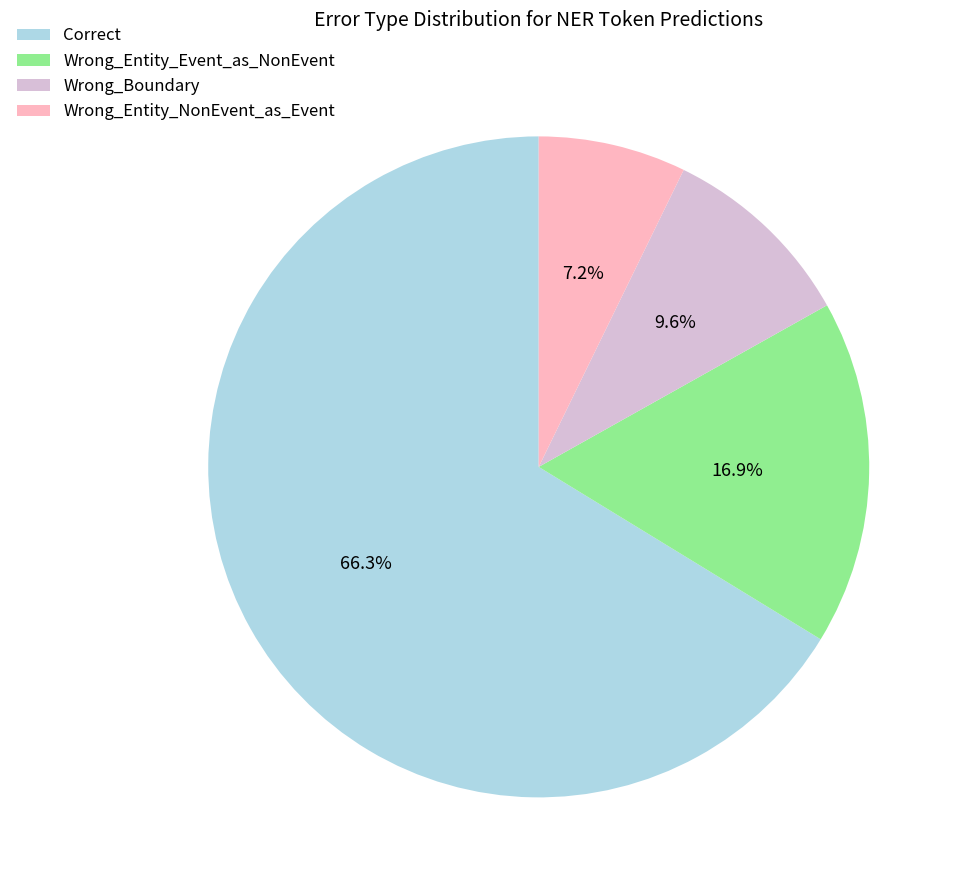

How much of the chart is everything except Wrong_Boundary?

90.4%